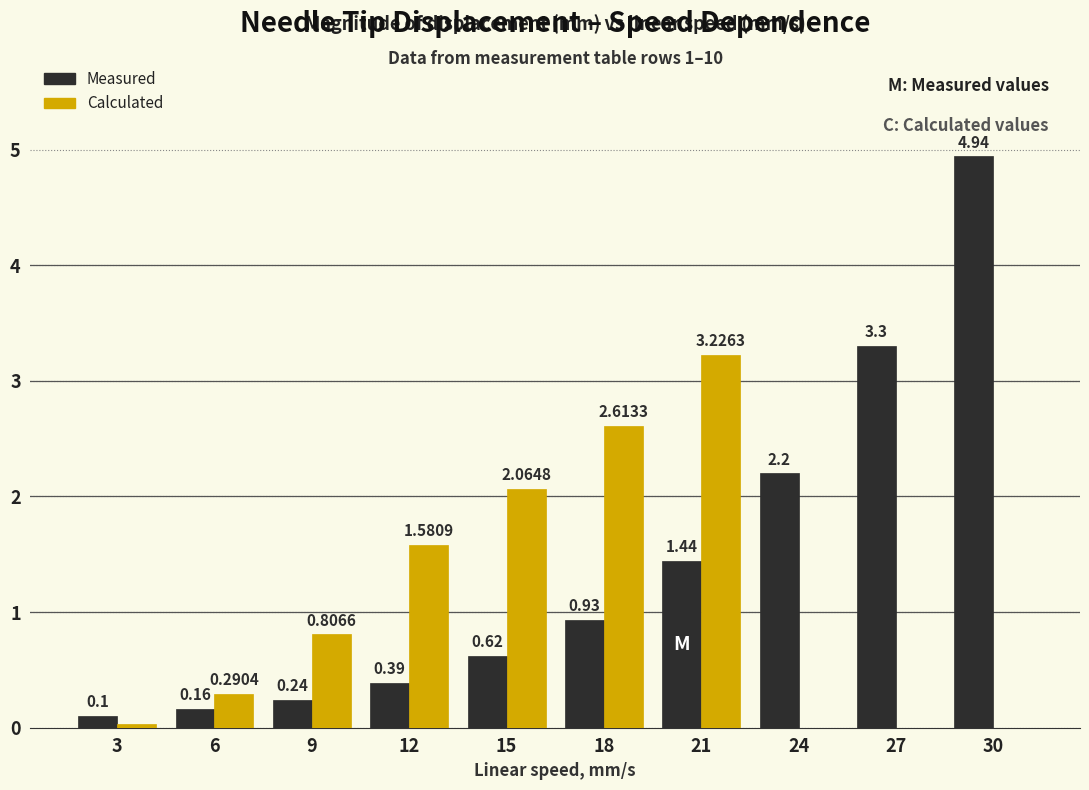

What is the sum of all Measured values?

14.3